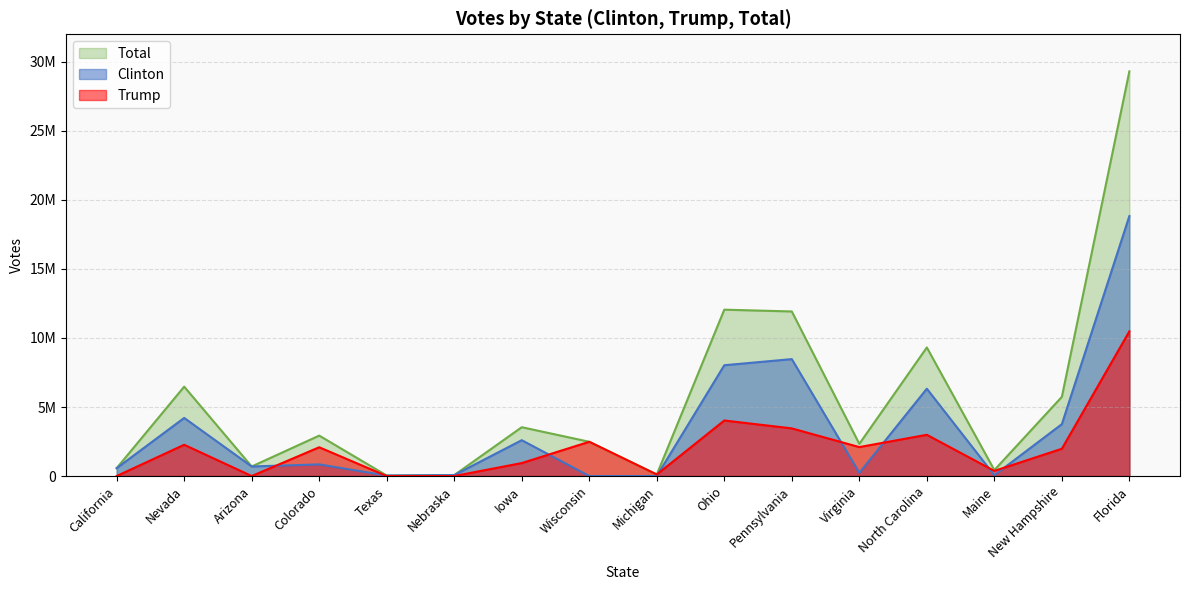

Count the number of categories in the chart.

16